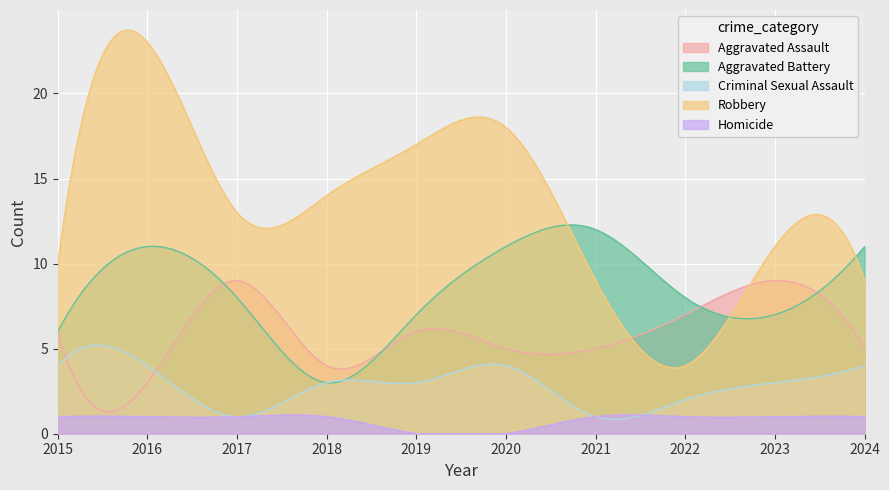

Which series ends up on top after the final intersection of Criminal Sexual Assault and Aggravated Assault?

Aggravated Assault